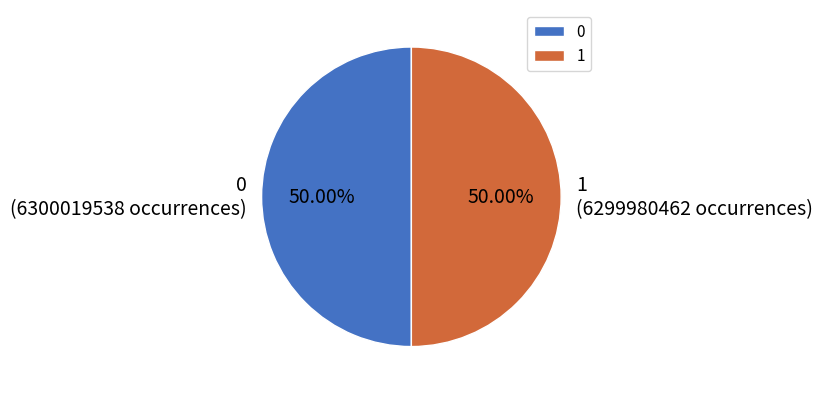

True or false: 0 accounts for 62% of the total.

False